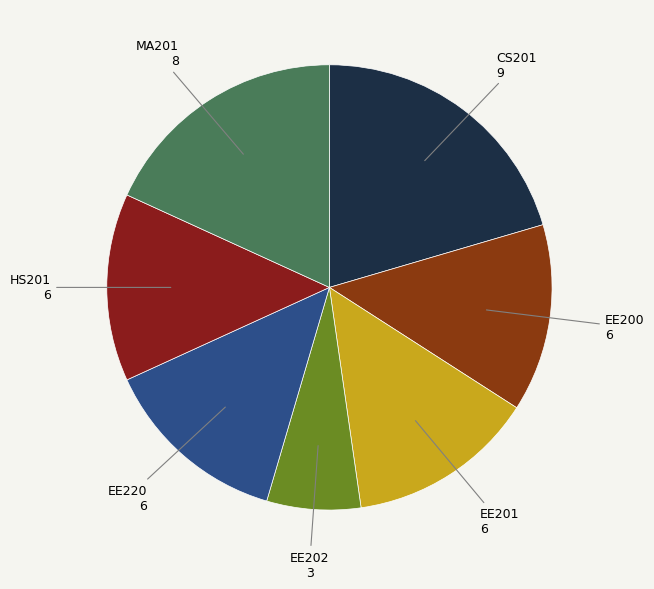

The HS201 slice represents 8% of the pie. True or false?

False